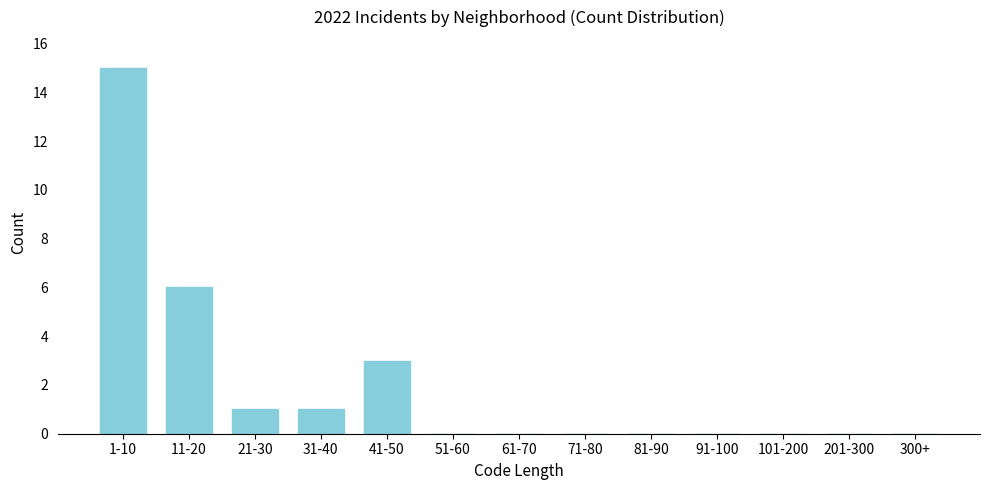

Reading left to right, what are all the values shown in this chart?

1-10=15	11-20=6	21-30=1	31-40=1	41-50=3	51-60=0	61-70=0	71-80=0	81-90=0	91-100=0	101-200=0	201-300=0	300+=0